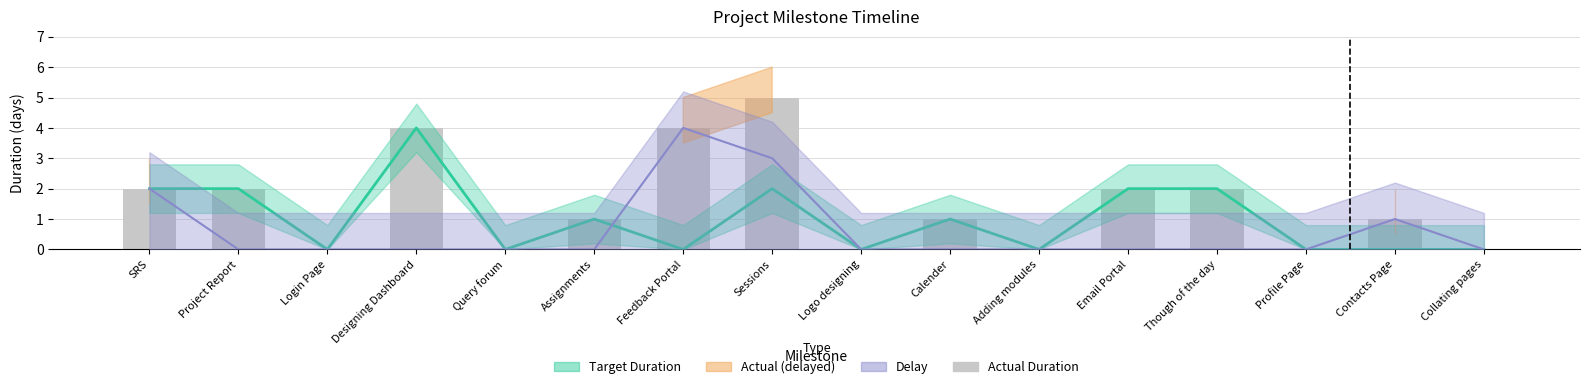

How many values exceed 1?

7